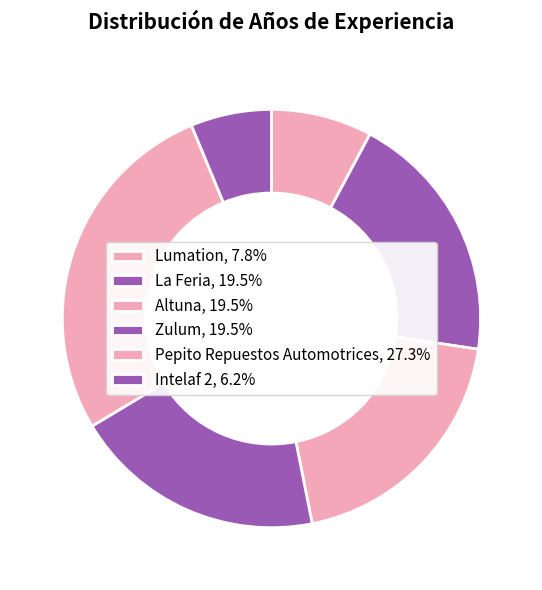

What is the total percentage of Lumation and Pepito Repuestos Automotrices?

35.2%